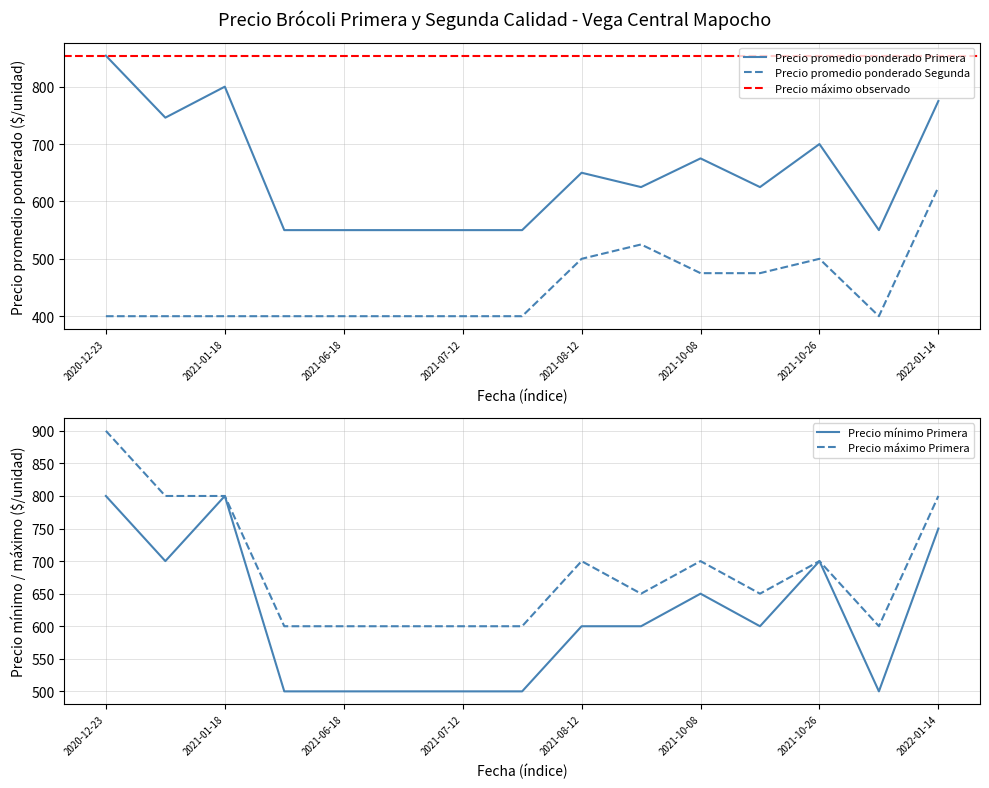

Is it true that Precio promedio ponderado Segunda equals 475 at 2021-10-22?

True